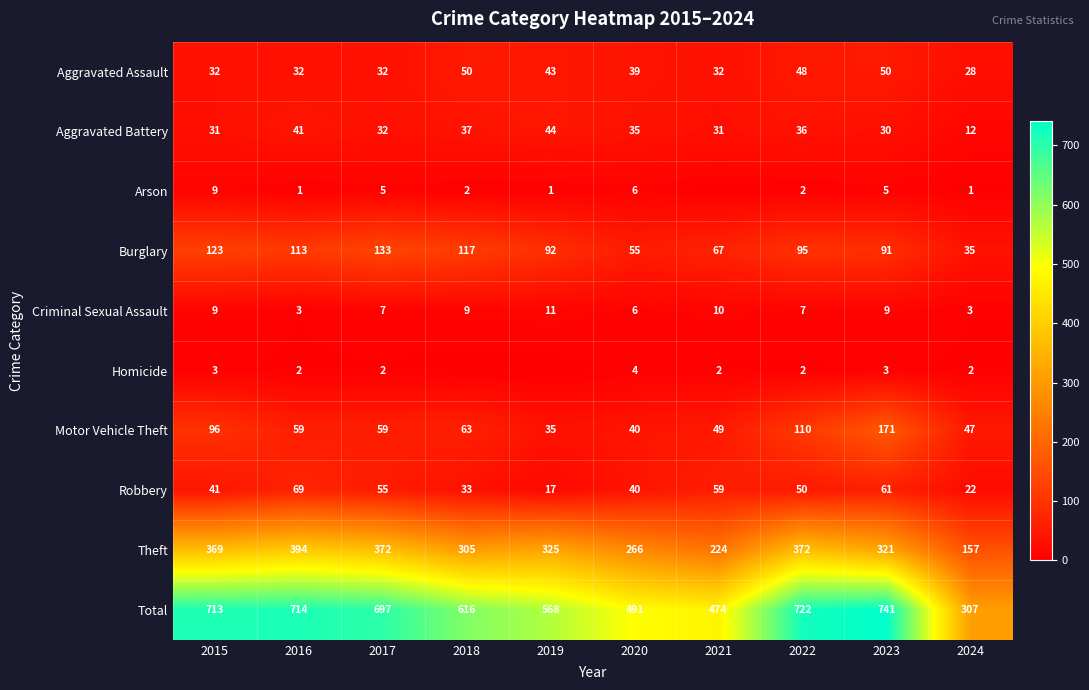

What is the difference between the Arson values at 2020 and 2016?

5